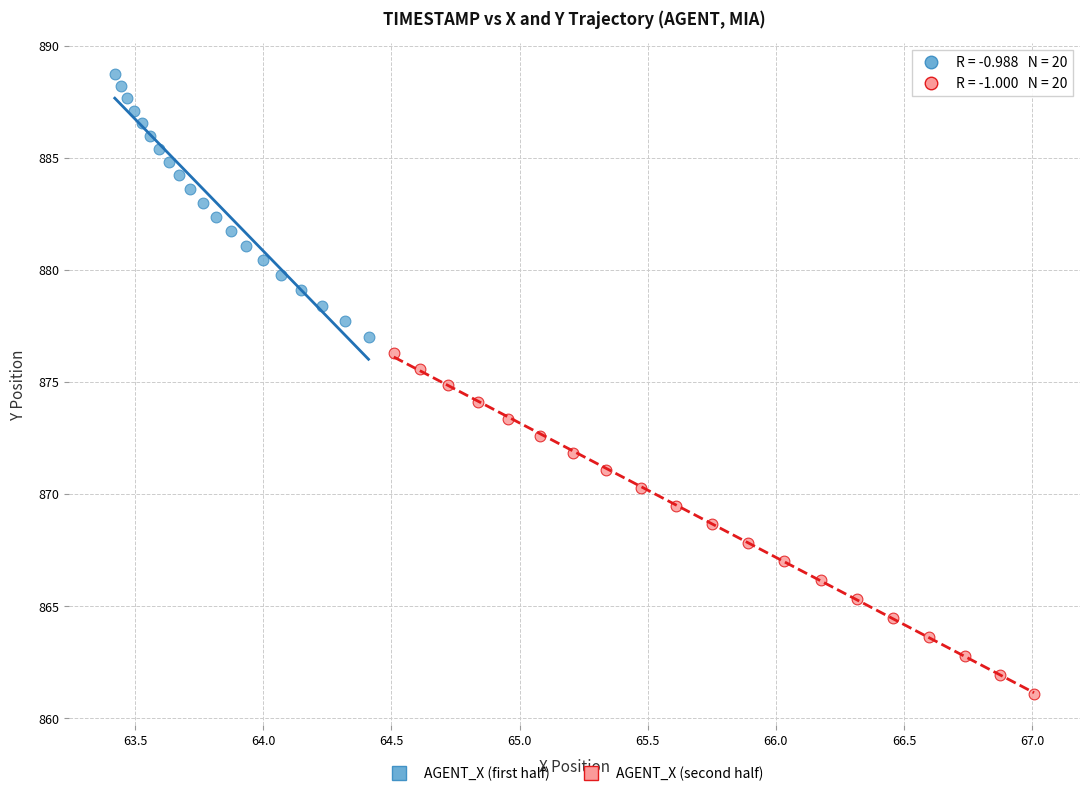

What are all the series names shown in the legend?

AGENT_X (first half), AGENT_X (second half)